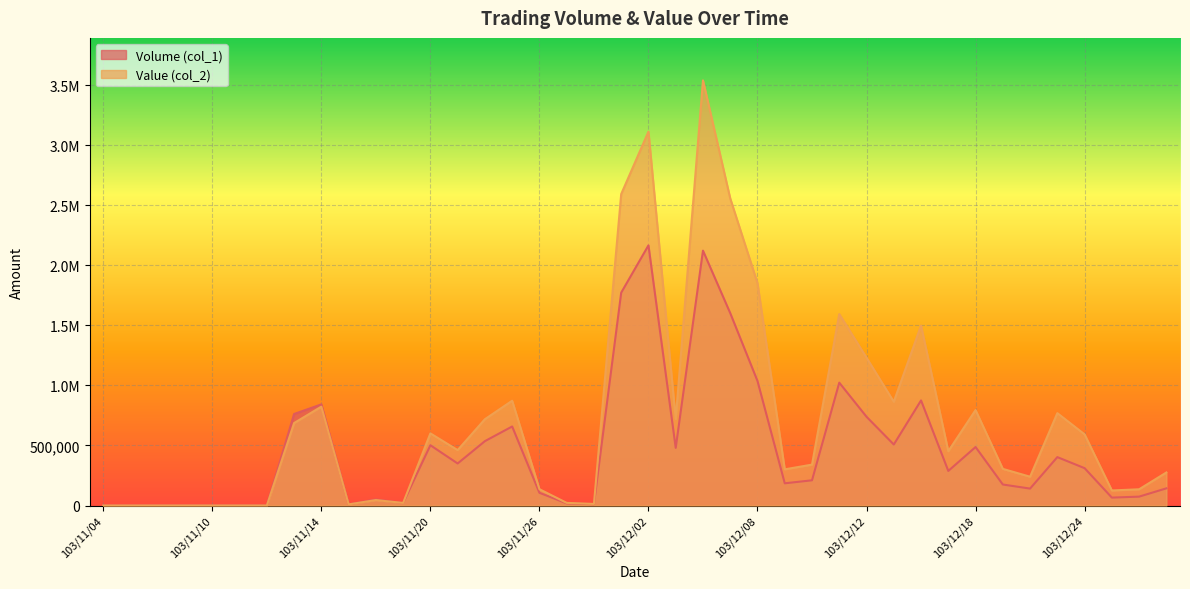

At how many categories does at least one series exceed 232525?

25